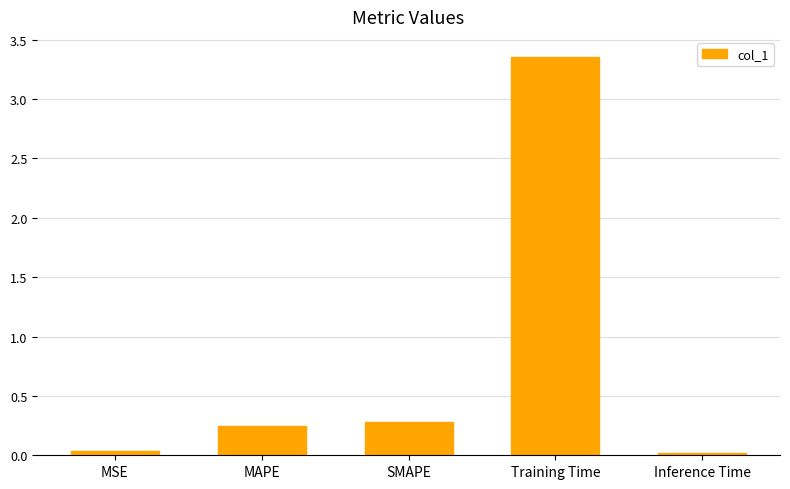

Which category has the highest value across all series?

Training Time